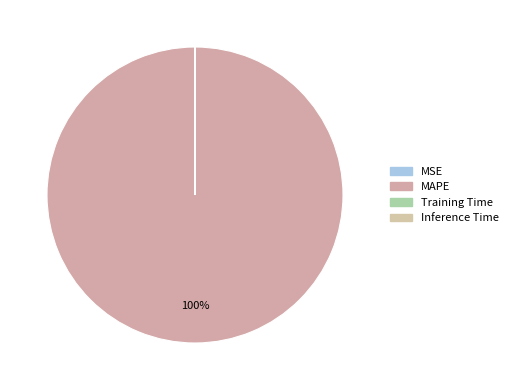

Is the sum of Inference Time and Training Time greater than half?

No